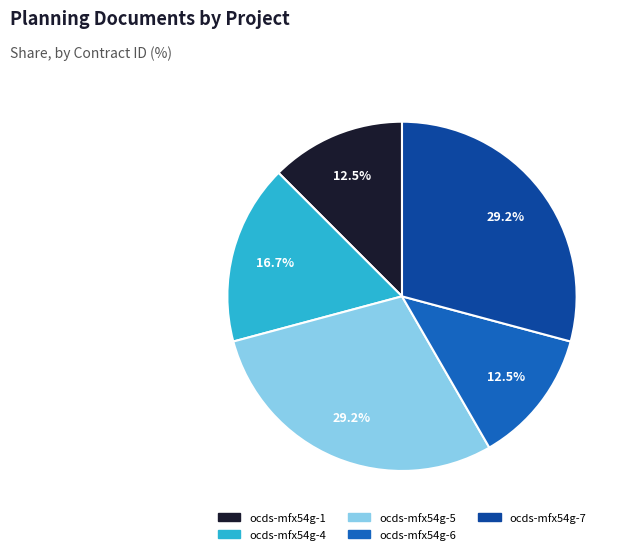

Between ocds-mfx54g-6 and ocds-mfx54g-5, which is larger?

ocds-mfx54g-5